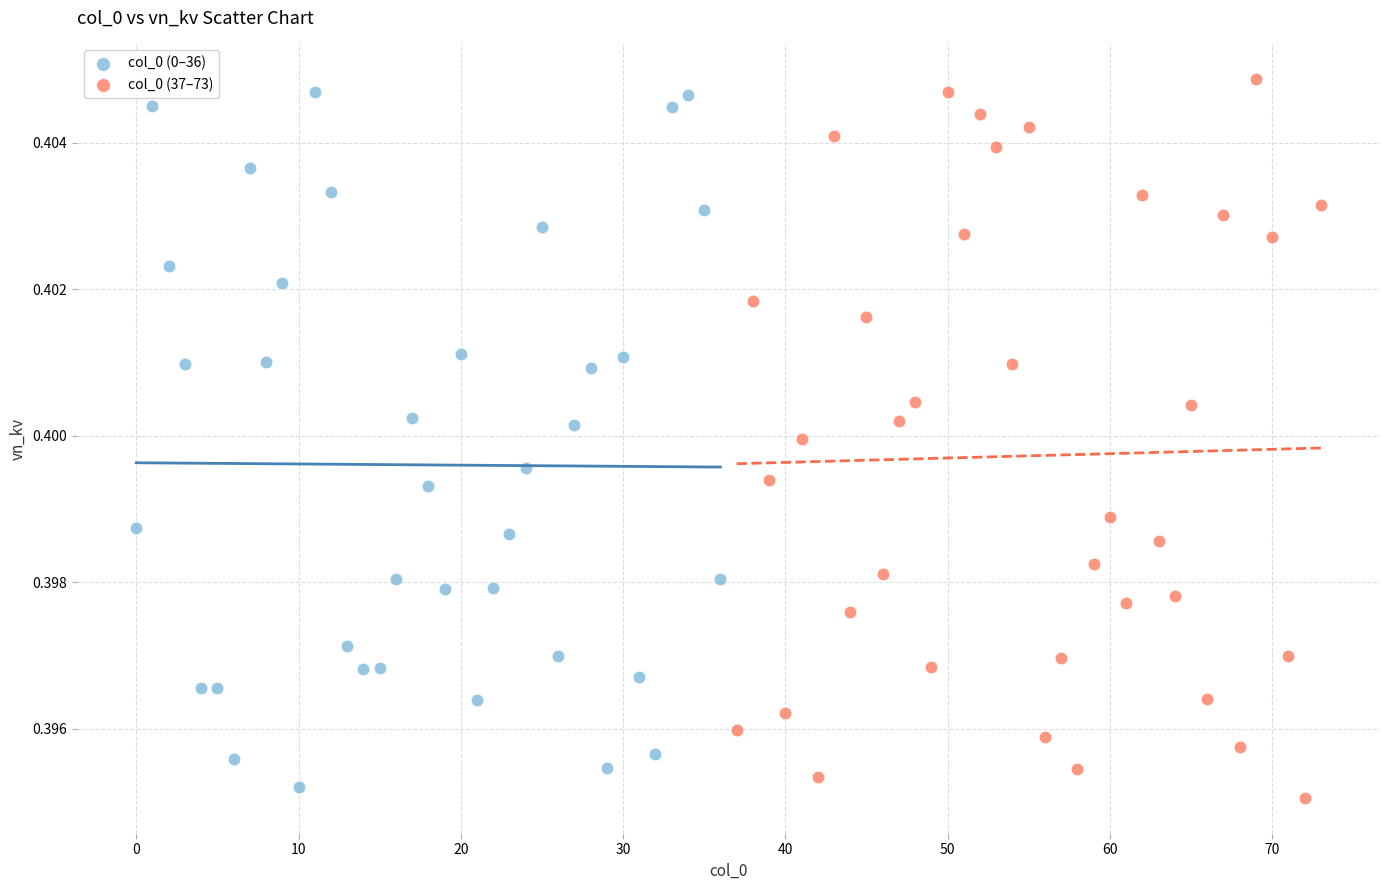

What are all the series names shown in the legend?

col_0 (0–36), col_0 (37–73)